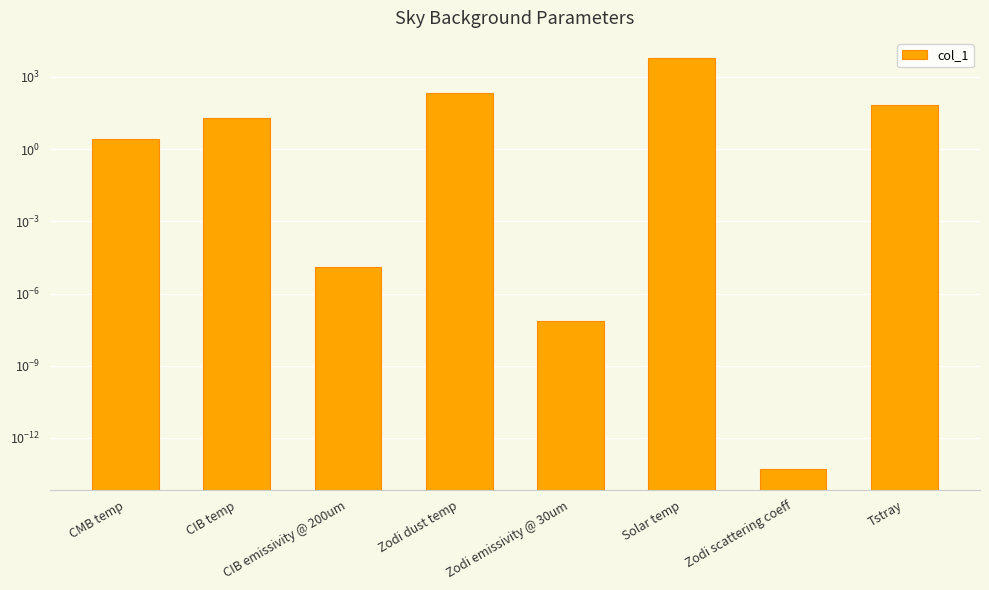

Where does the data first go above 20?

Zodi dust temp